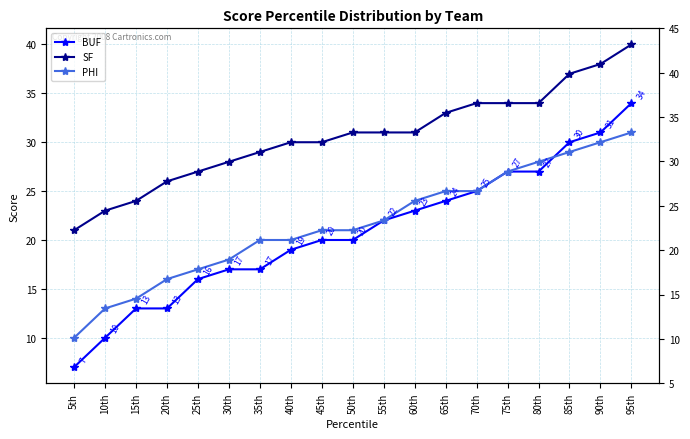

What value does the BUF series have at 25th?

16